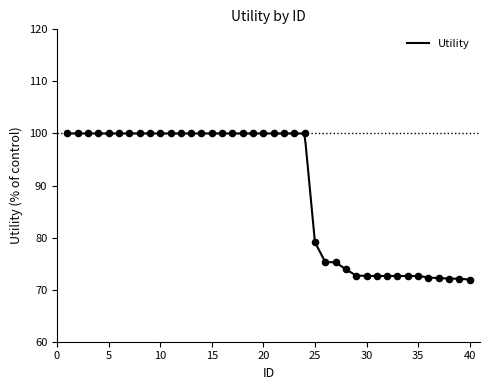

Between 13 and 4, which is larger?

13